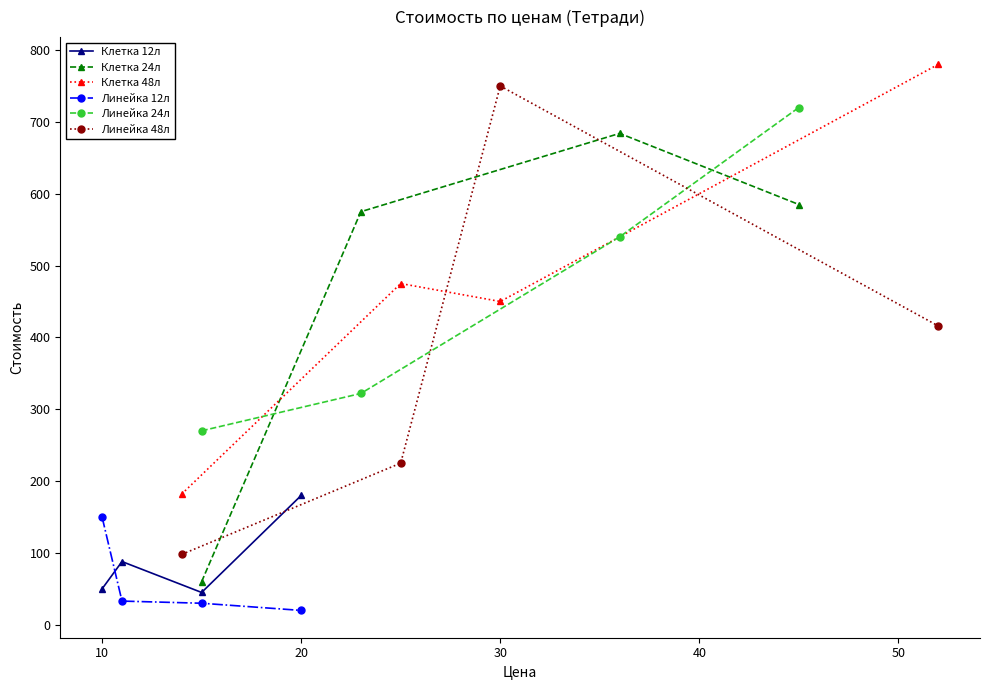

After their last crossing, which series has the higher values: Клетка 12л or Линейка 12л?

Клетка 12л